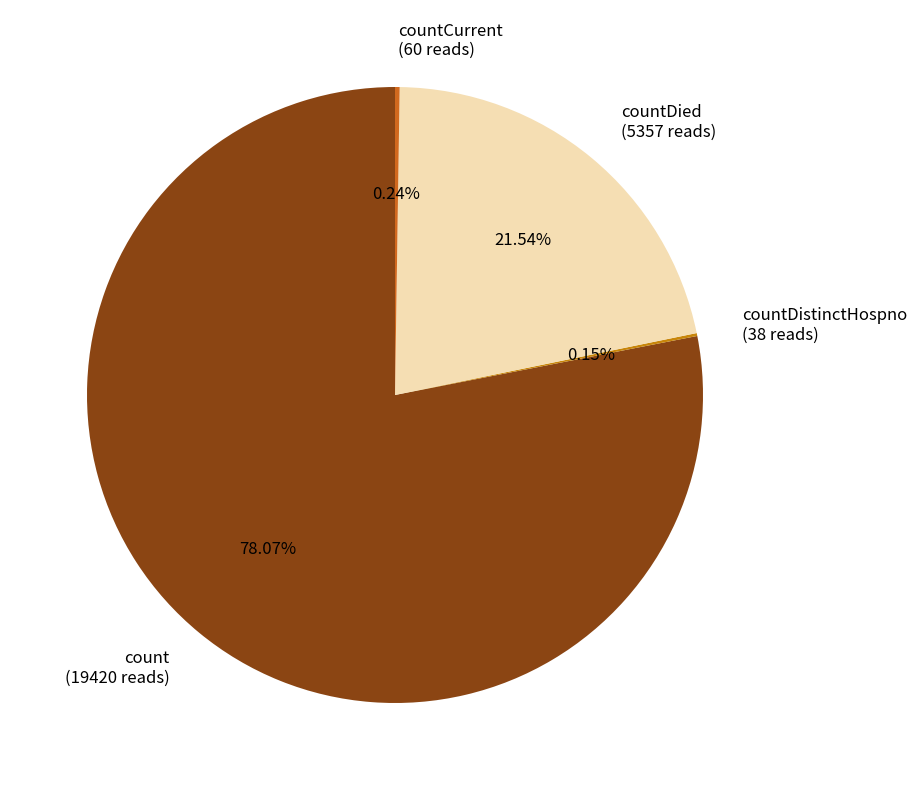

Is there a majority slice in this chart?

Yes